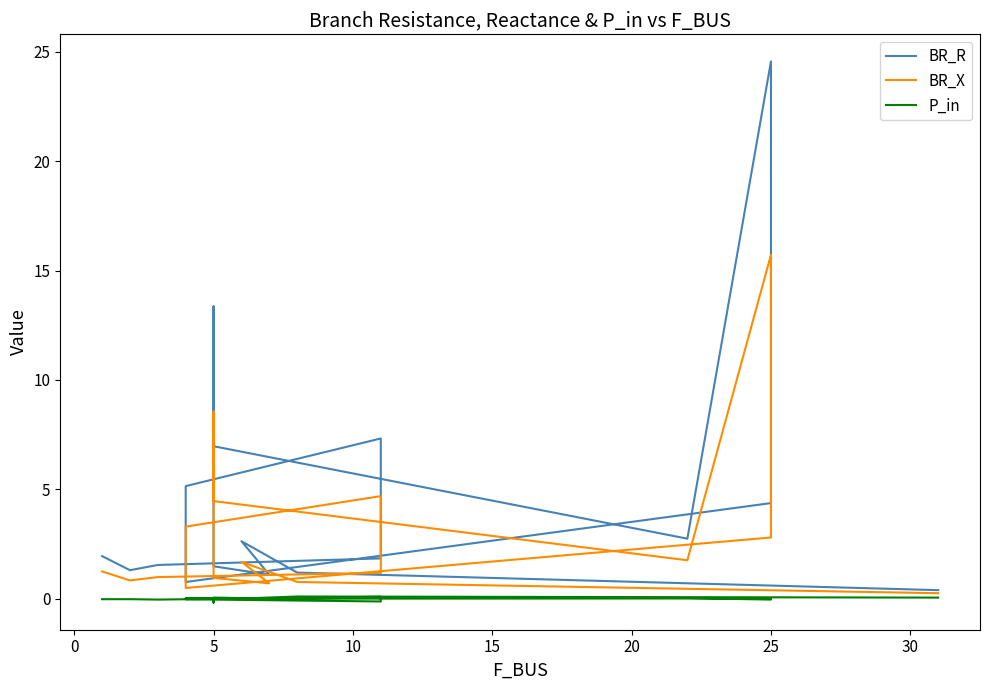

What is the highest value of the BR_R series?

24.6